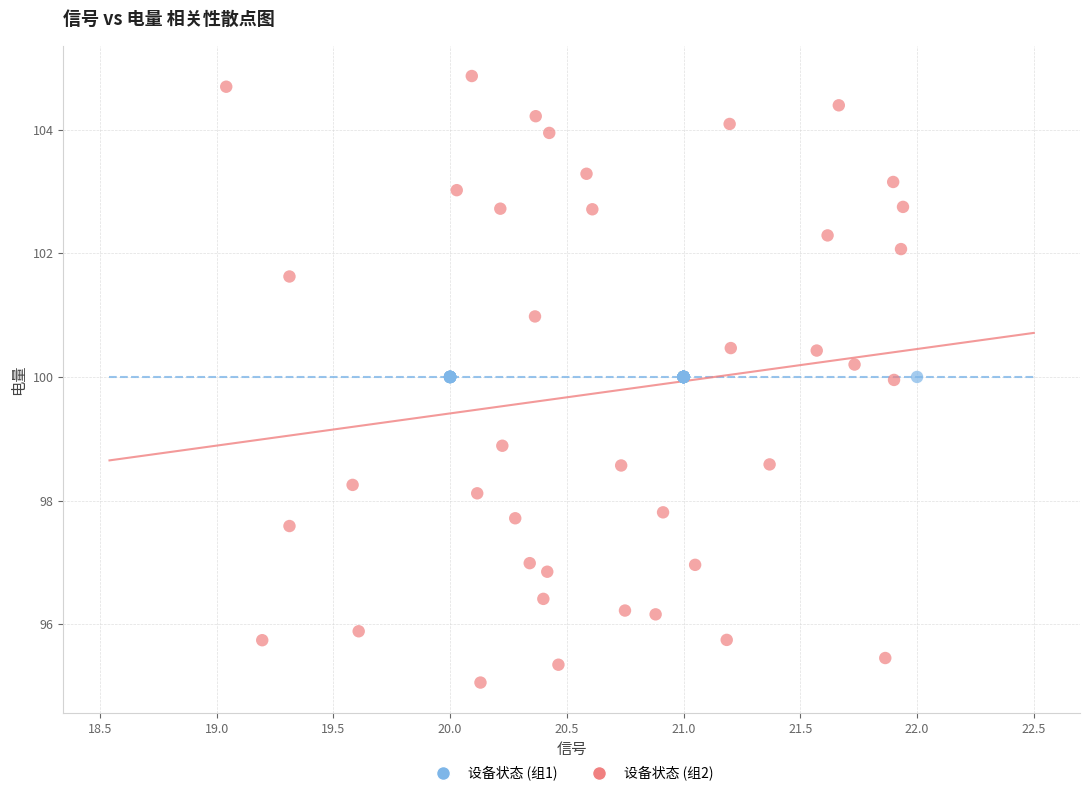

Which series contains the highest Y value?

设备状态 (组2)